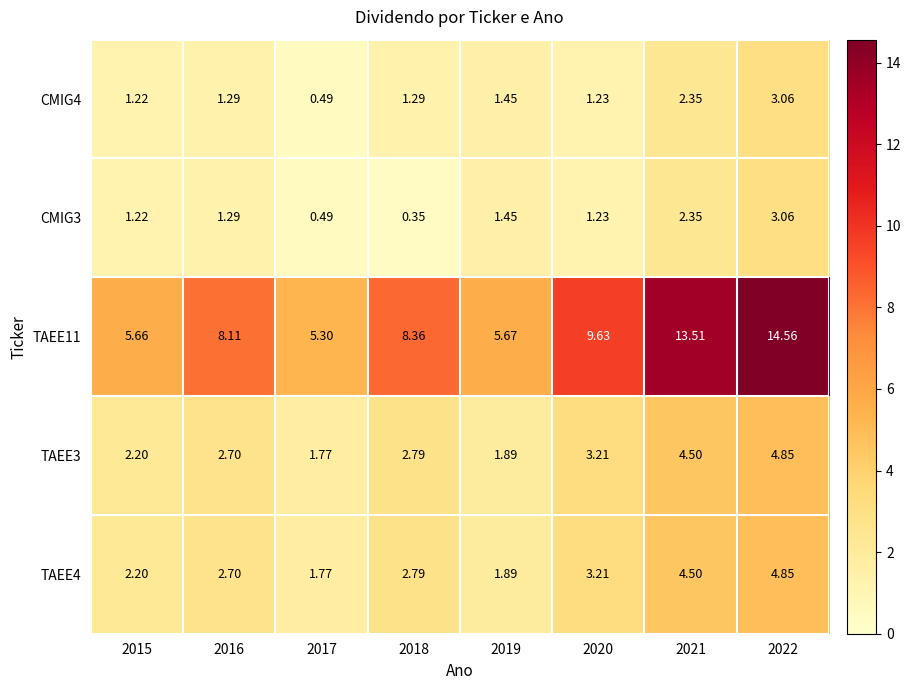

At 2021, list the series in order from smallest to largest.

CMIG4, CMIG3, TAEE3, TAEE4, TAEE11